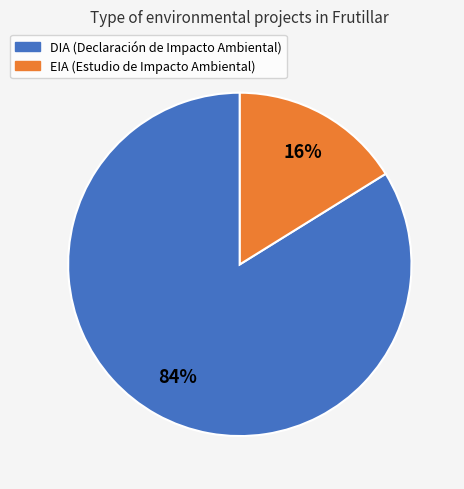

To the nearest percent, what is the difference between the largest and smallest slice percentages?

68%